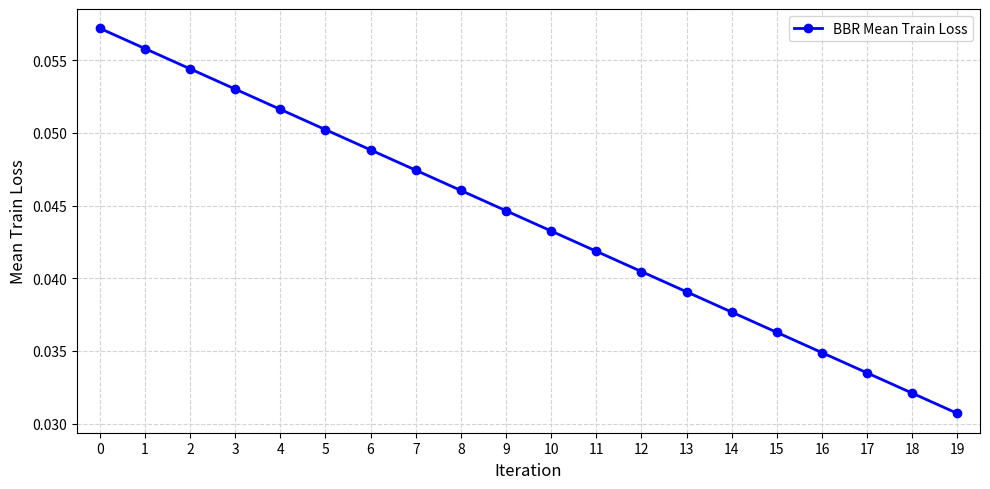

True or false: there are more than 2 points higher than both neighbors.

False